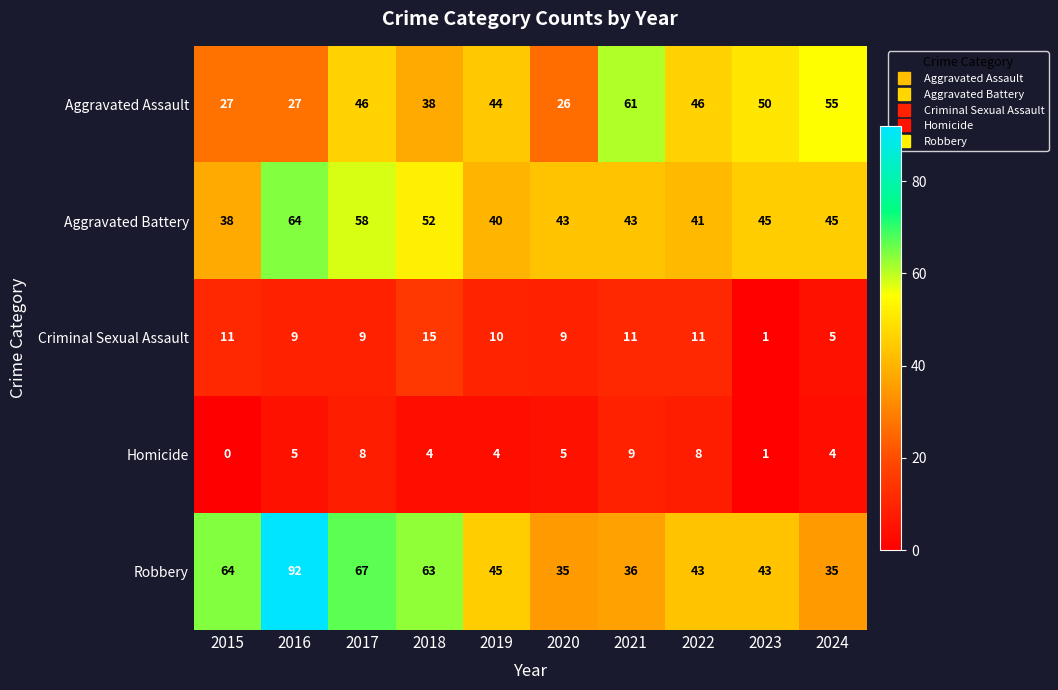

Where is Aggravated Assault nearest to the value 43?

2019